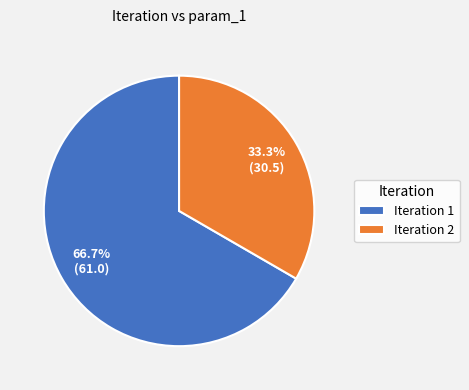

Which slice is the smallest?

Iteration 2